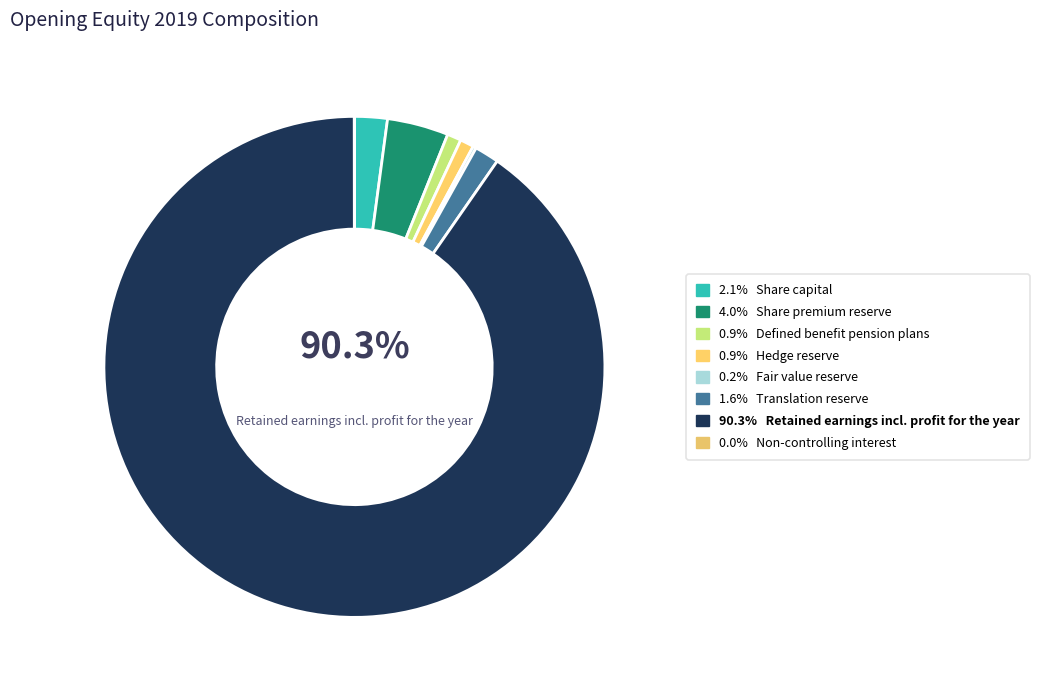

To the nearest percent, what percentage of the pie is Share premium reserve?

4%